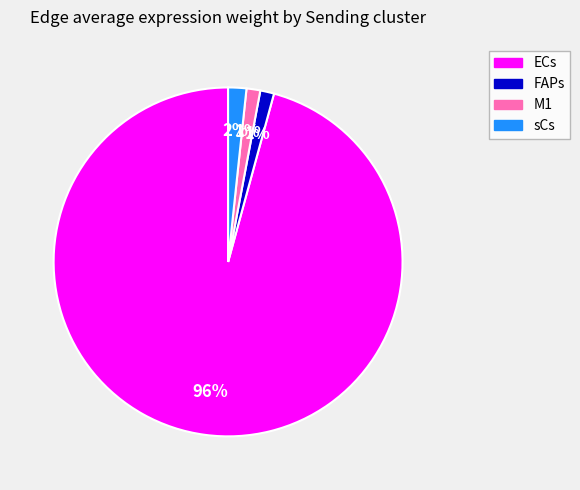

Which has a higher value, ECs or sCs?

ECs